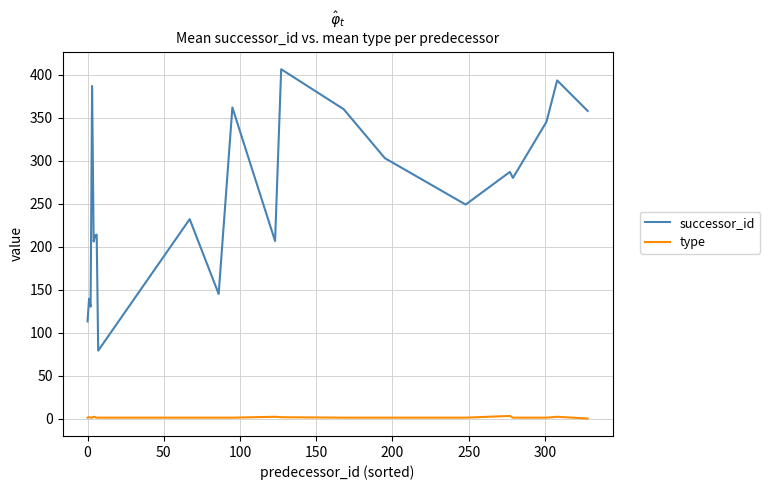

What is the lowest value of the successor_id series?

79.0